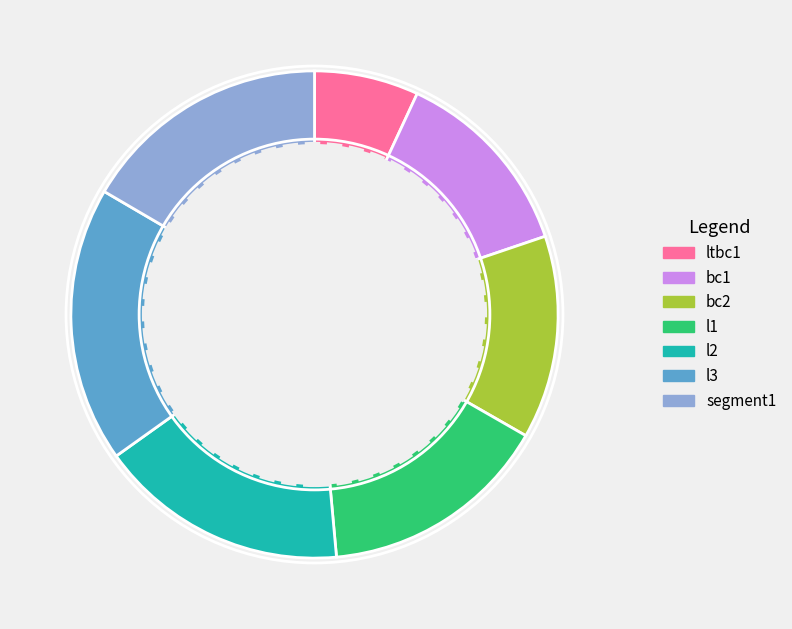

True or false: l3 accounts for 33% of the total.

False